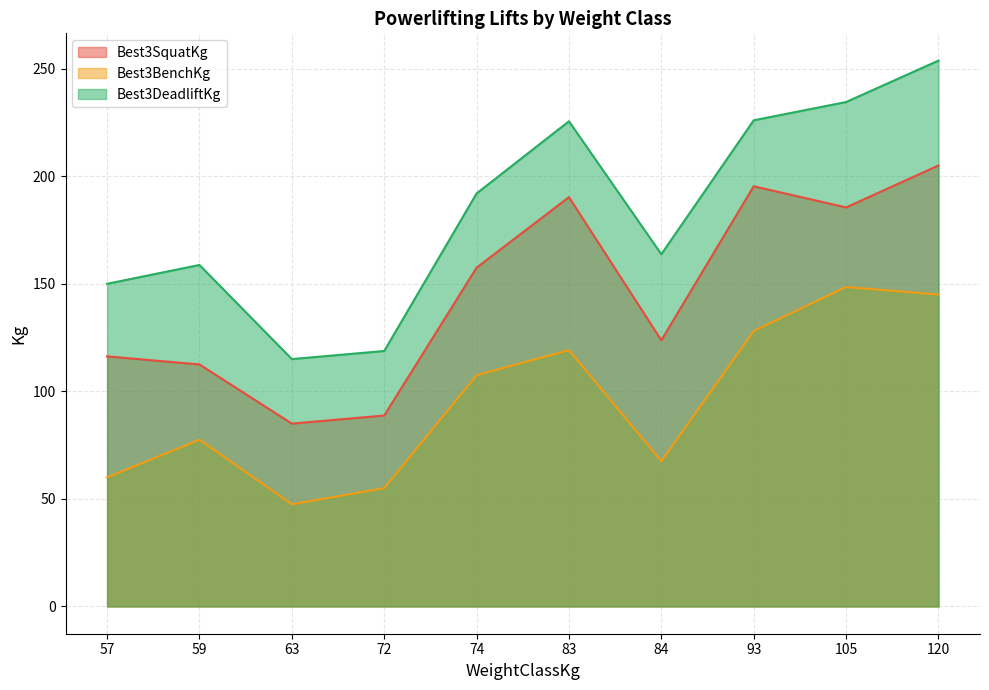

What is the difference between the maximum and minimum values in the Best3BenchKg series?

101.0